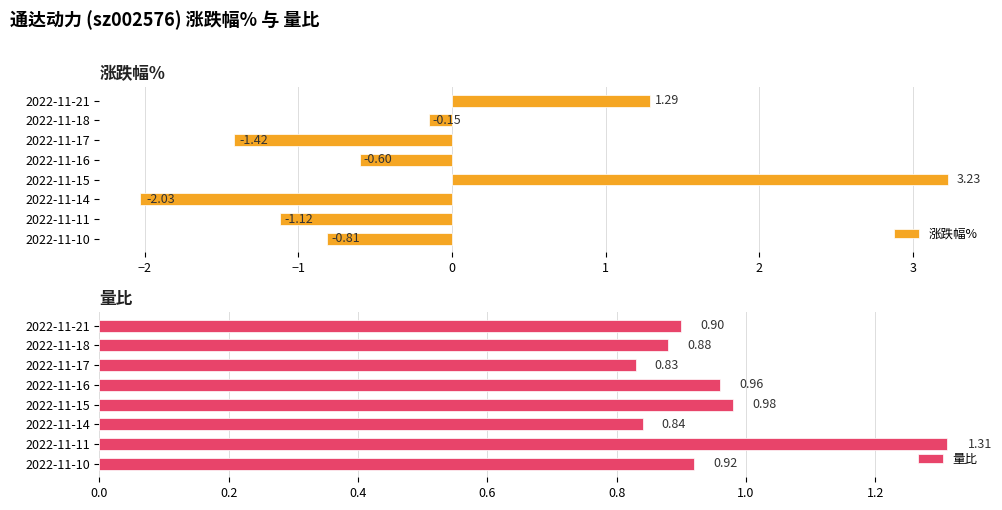

Rank the series by their maximum value, from highest to lowest.

涨跌幅%, 量比